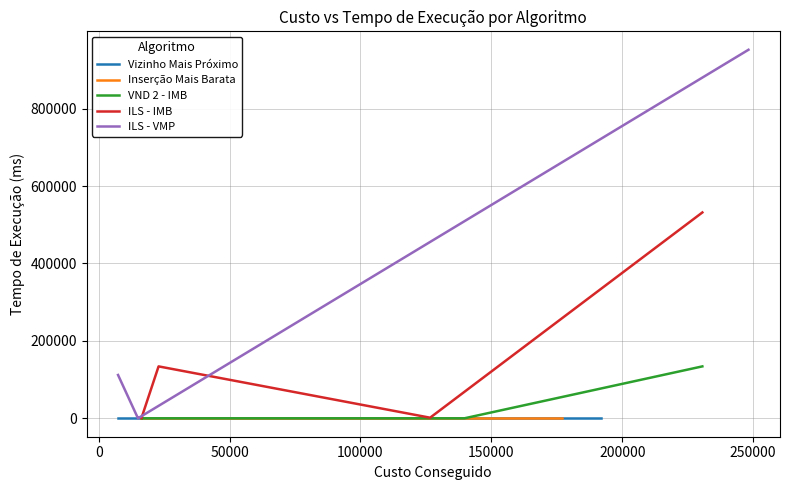

Rank the series by their maximum value, from lowest to highest.

Vizinho Mais Próximo, Inserção Mais Barata, VND 2 - IMB, ILS - IMB, ILS - VMP